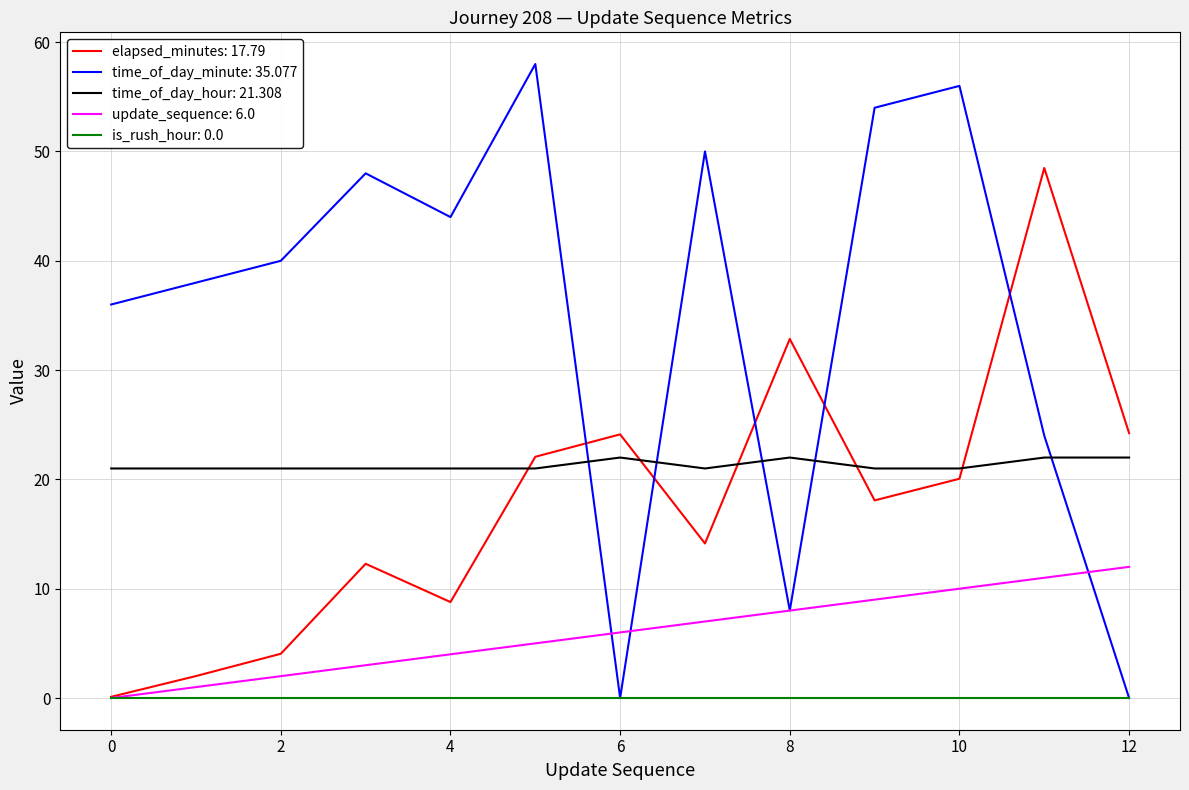

True or false: is_rush_hour: 0.0 and time_of_day_hour: 21.308 intersect in this chart.

False